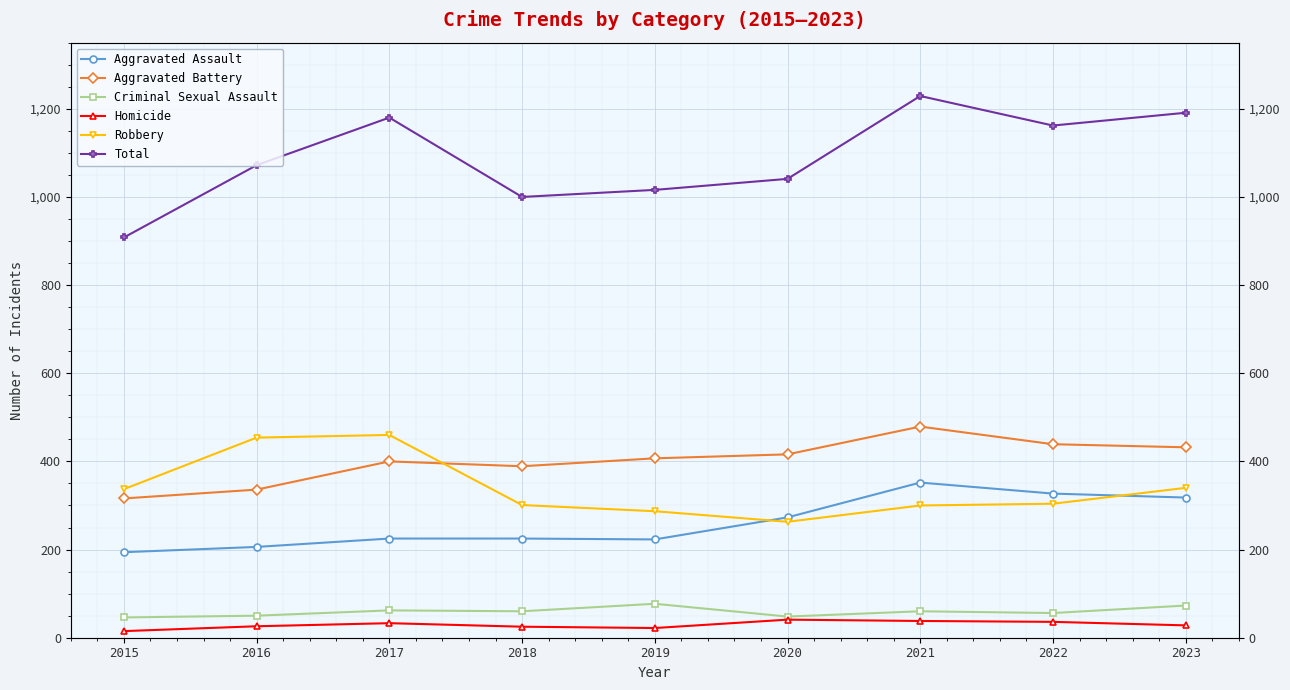

Reading left to right, what are all the values shown in this chart?

Aggravated Assault: 2015=194	2016=206	2017=225	2018=225	2019=223	2020=273	2021=352	2022=327	2023=318
Aggravated Battery: 2015=316	2016=336	2017=400	2018=389	2019=407	2020=416	2021=479	2022=439	2023=432
Criminal Sexual Assault: 2015=46	2016=50	2017=62	2018=60	2019=77	2020=48	2021=60	2022=56	2023=73
Homicide: 2015=15	2016=26	2017=33	2018=25	2019=22	2020=41	2021=38	2022=36	2023=28
Robbery: 2015=337	2016=454	2017=460	2018=301	2019=287	2020=263	2021=300	2022=304	2023=340
Total: 2015=908	2016=1072	2017=1180	2018=1000	2019=1016	2020=1041	2021=1229	2022=1162	2023=1191